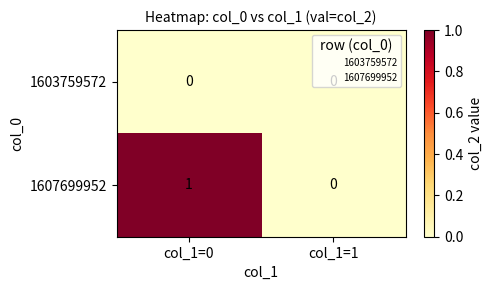

Which series has the largest total across all categories?

1607699952